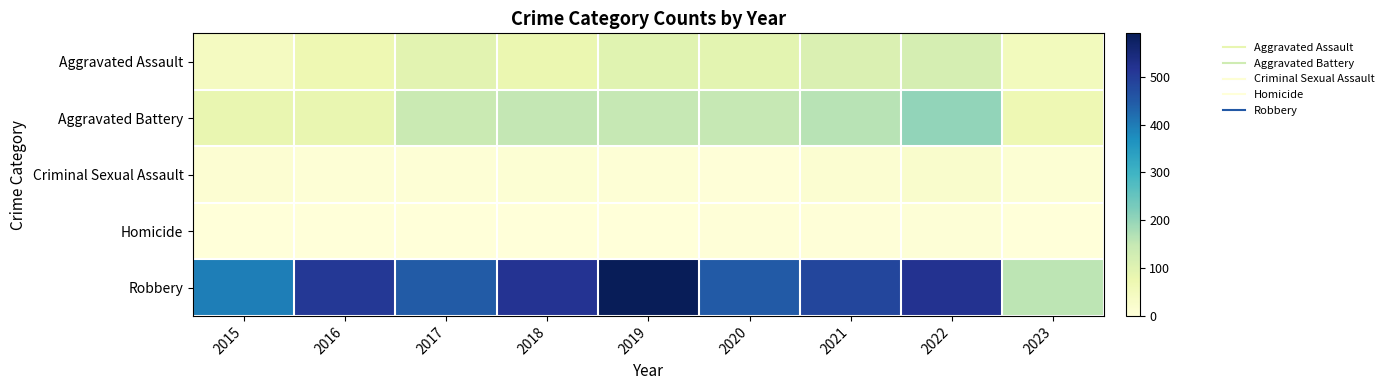

Which has a higher value, 2018 or 2017?

2017